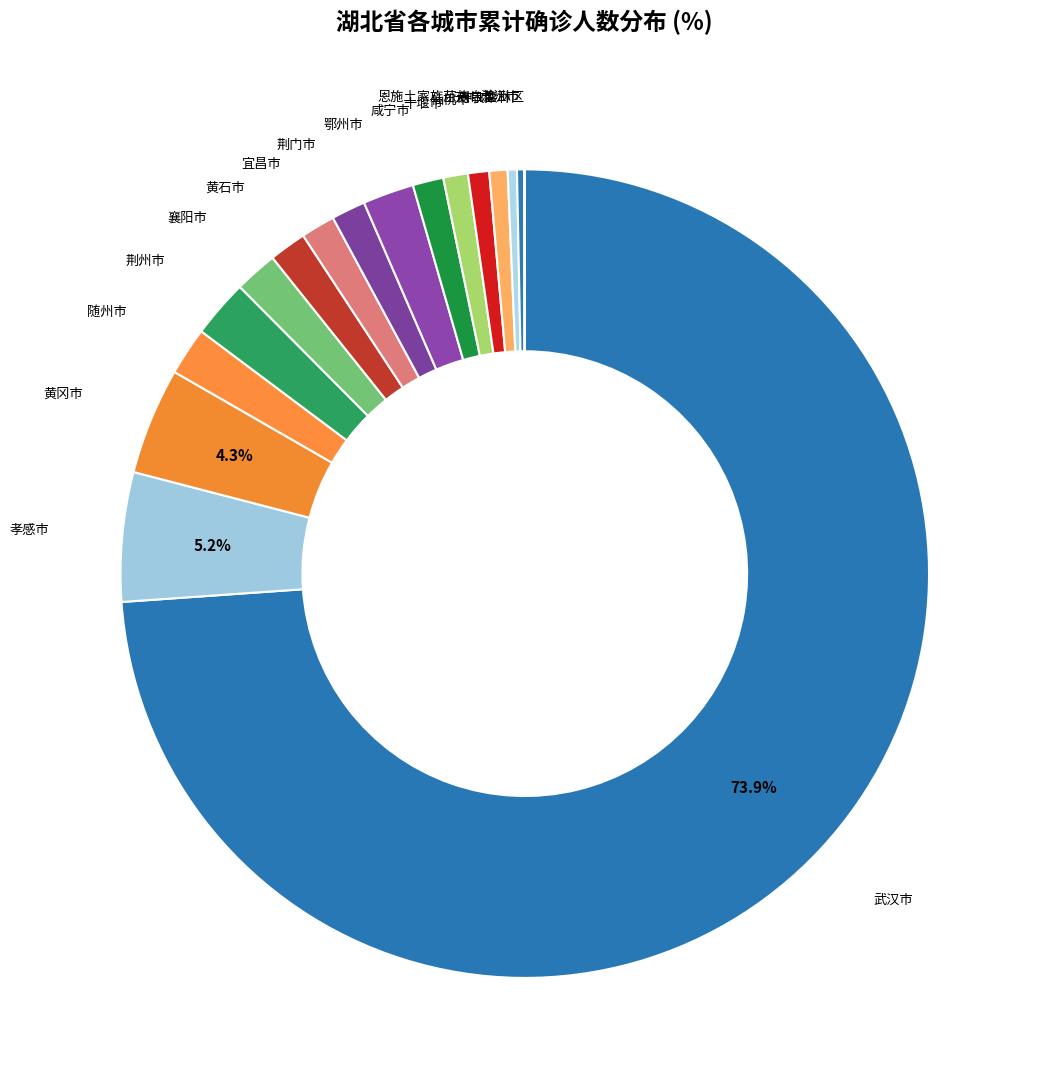

Approximately how many times larger is the value at 随州市 compared to 荆州市?

0.8